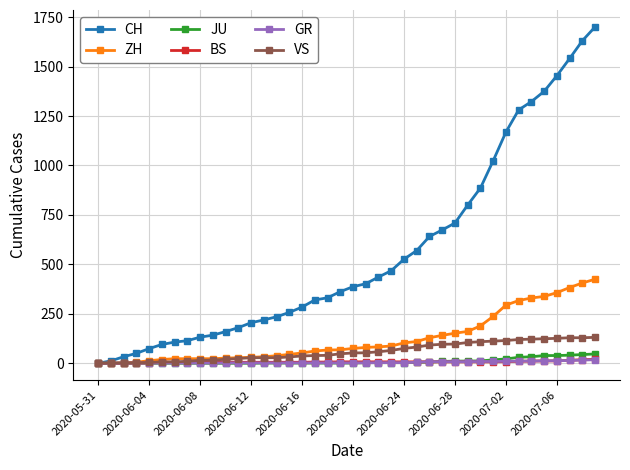

Which series has the largest total across all categories?

CH